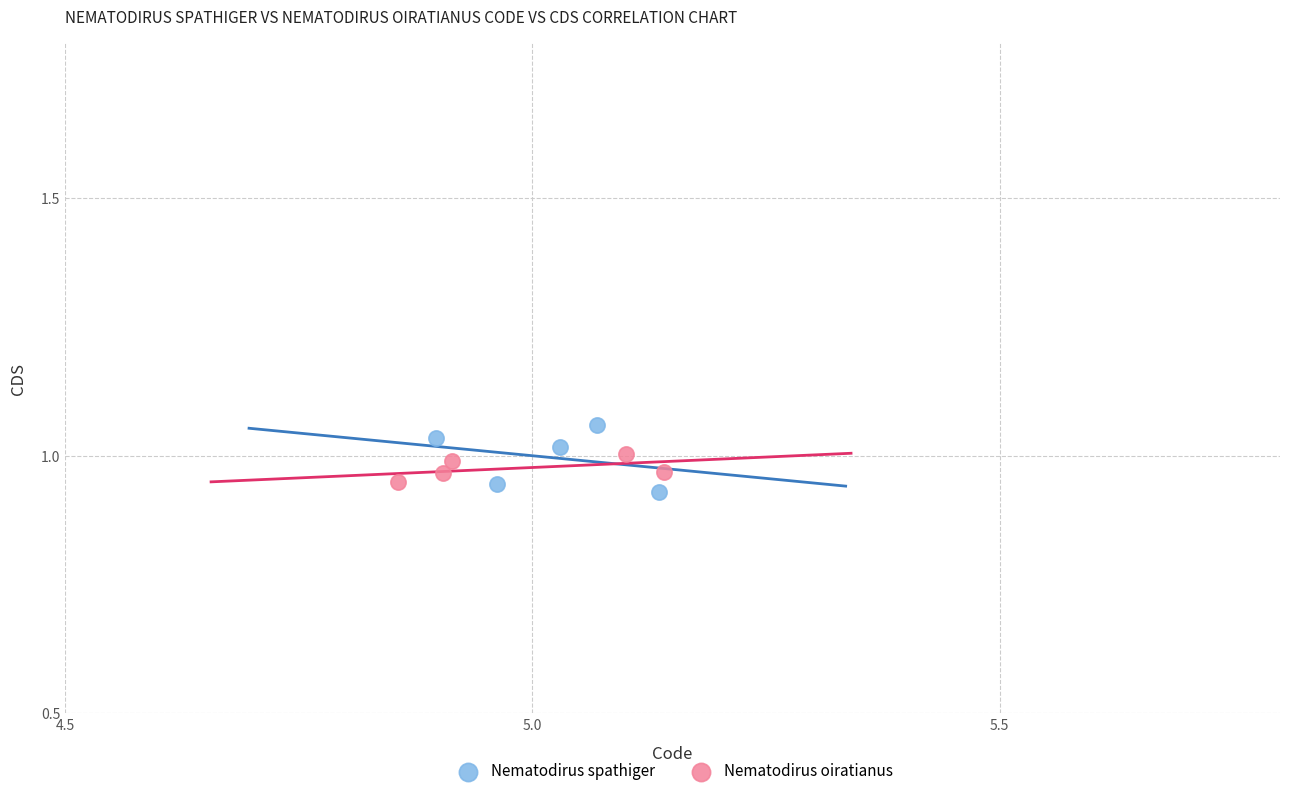

Which series contains the lowest Y value?

Nematodirus spathiger